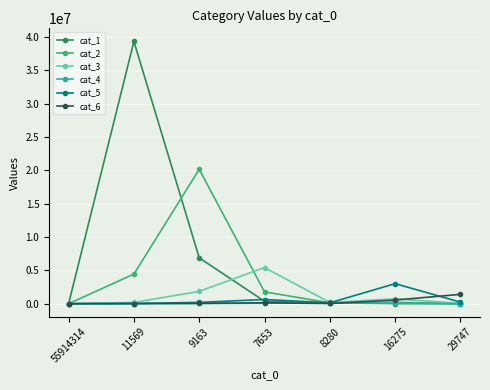

Which series has the widest spread of values?

cat_1